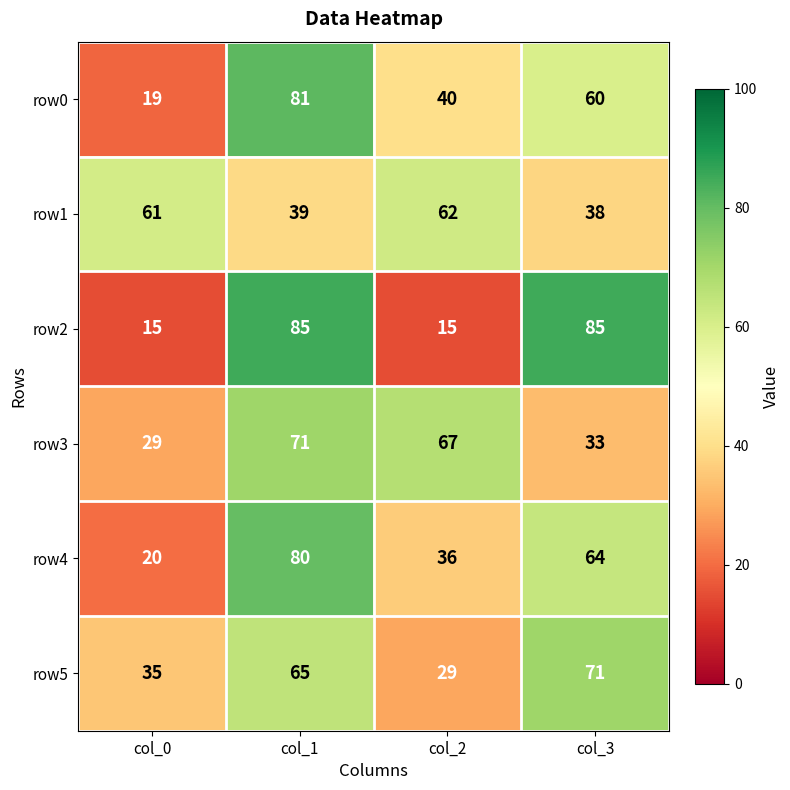

Where does the row0 series first go above 60?

col_1